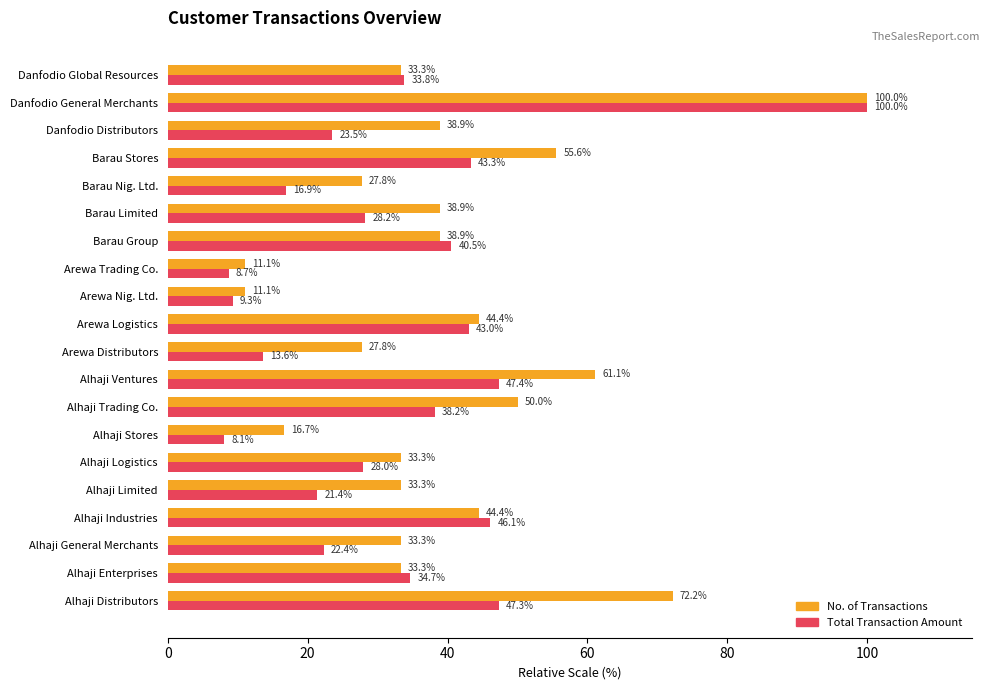

Is it true that No. of Transactions equals 20.2 at Barau Limited?

False